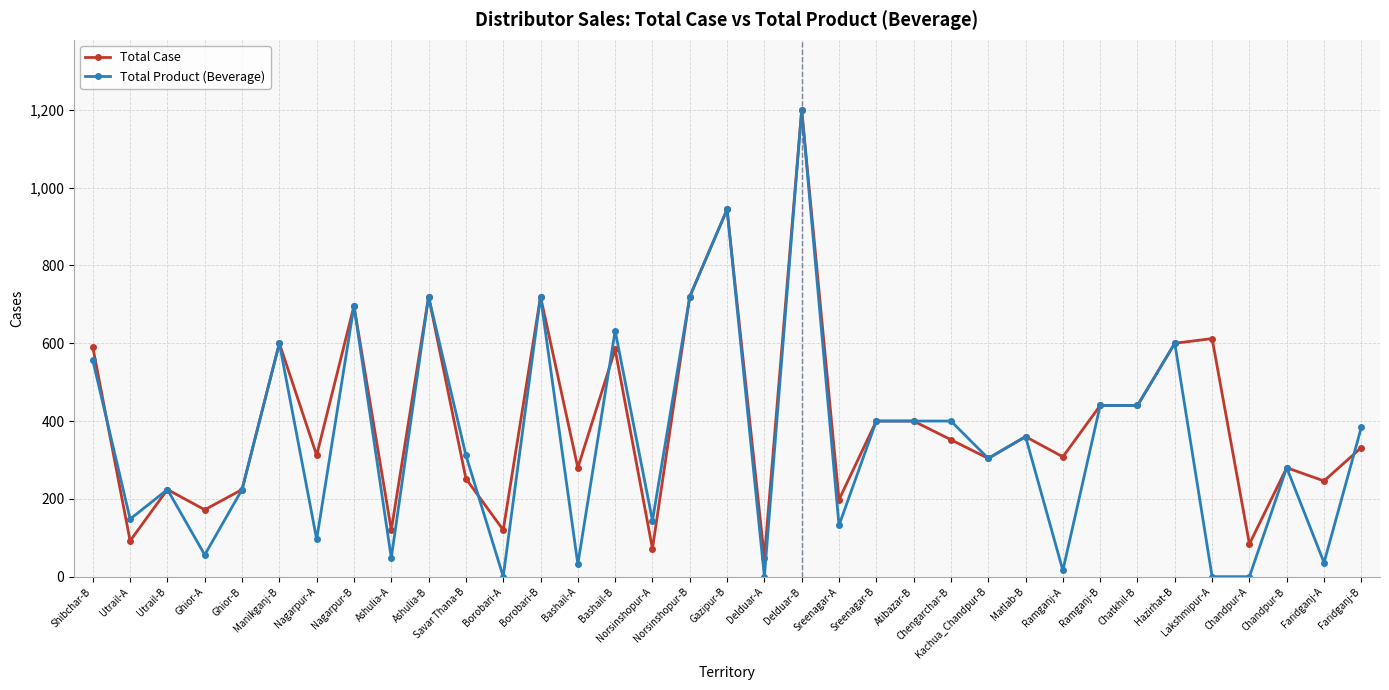

The value of Total Product (Beverage) at Ramganj-A is 16. True or false?

True